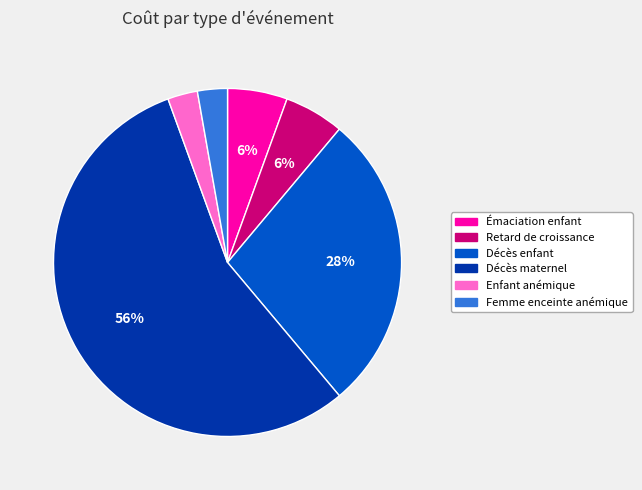

To the nearest percent, what is the average slice percentage?

17%